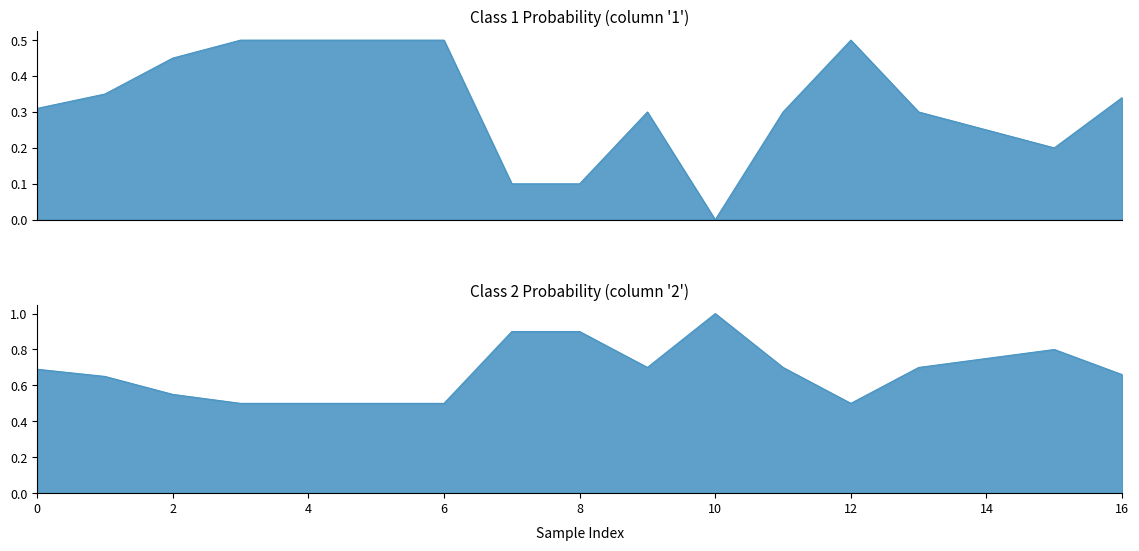

Which has a higher value, 10 or 9?

9